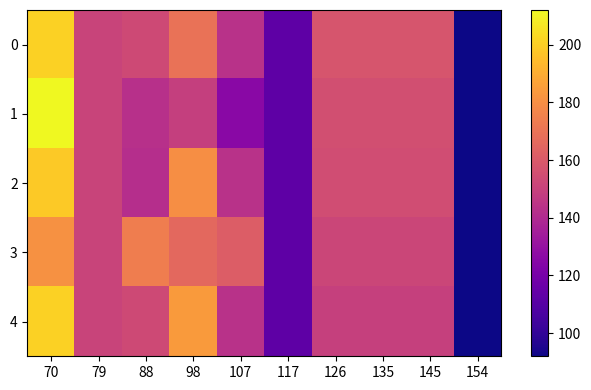

Reading left to right, transcribe all the data shown in this chart.

0: 70=201.0	79=151.0	88=153.0	98=169.8	107=143.5	117=112.5	126=157.7	135=157.7	145=157.7	154=92.0
1: 70=212.0	79=151.0	88=143.0	98=149.0	107=126.0	117=112.5	126=155.6	135=155.6	145=155.6	154=92.0
2: 70=198.8	79=151.0	88=142.0	98=180.0	107=143.5	117=112.5	126=154.5	135=154.5	145=154.5	154=92.0
3: 70=181.0	79=151.0	88=174.0	98=166.0	107=161.0	117=112.5	126=151.6	135=151.6	145=151.6	154=92.0
4: 70=201.0	79=151.0	88=153.0	98=184.0	107=143.5	117=112.5	126=149.3	135=149.3	145=149.3	154=92.0